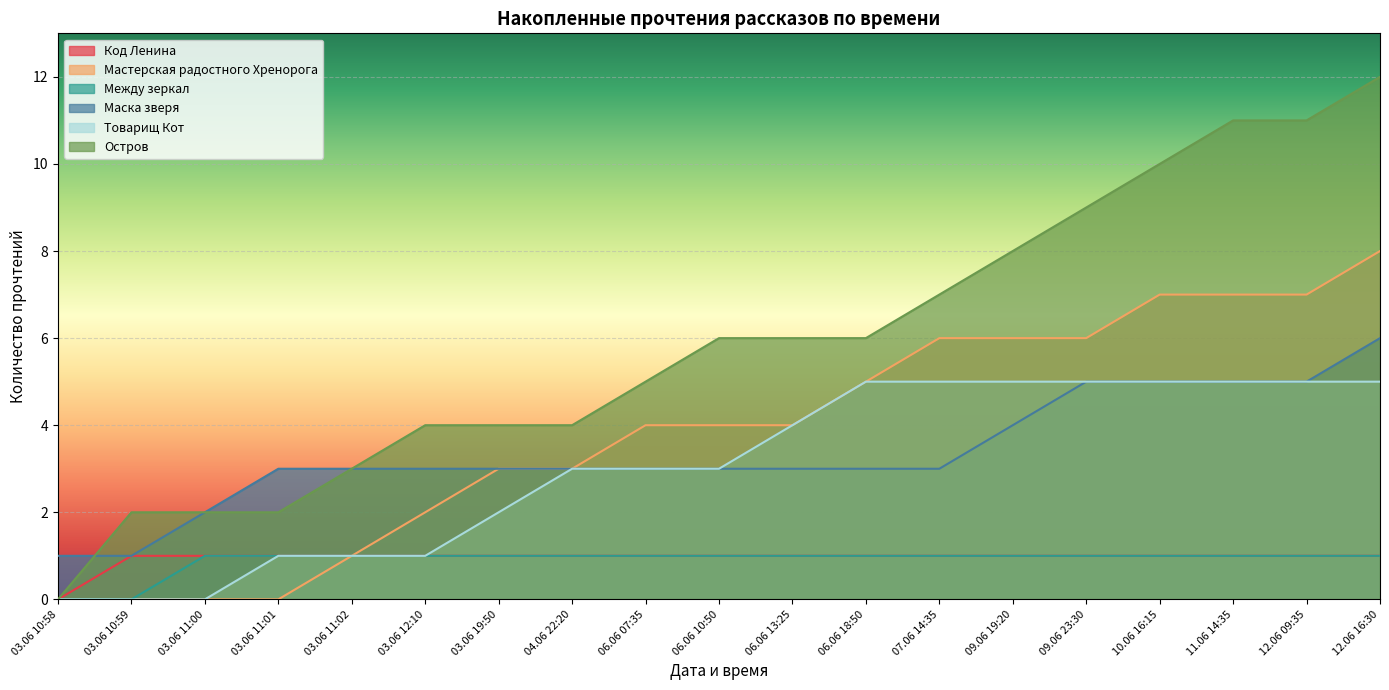

Which series has the largest range (max minus min)?

Остров